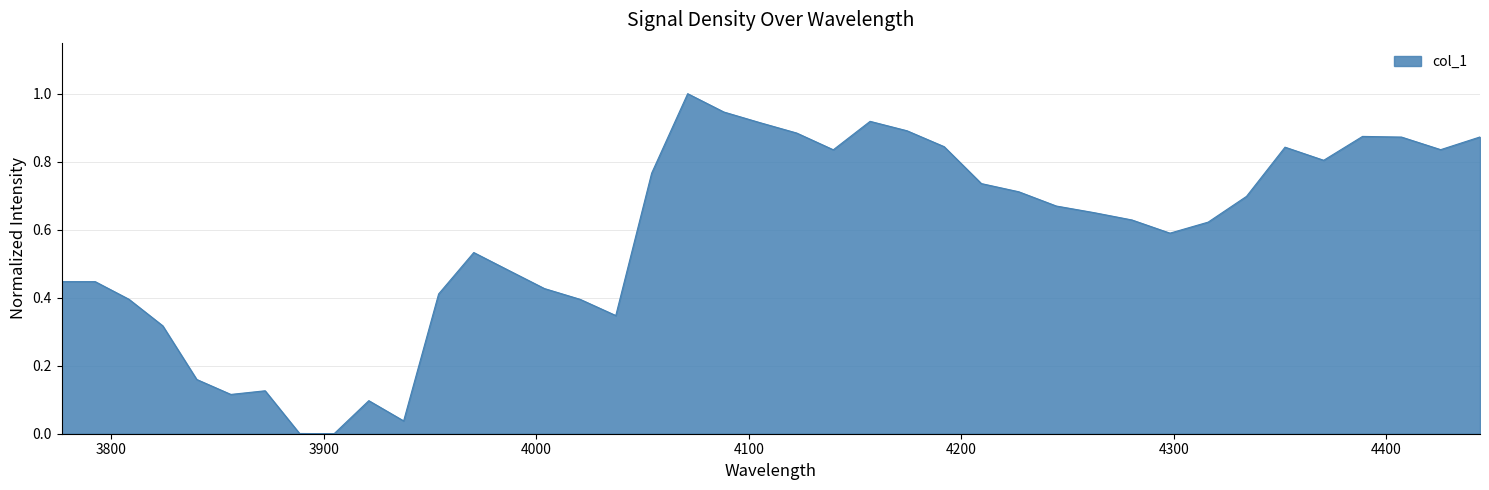

True or false: there are more than 2 points higher than both neighbors.

True